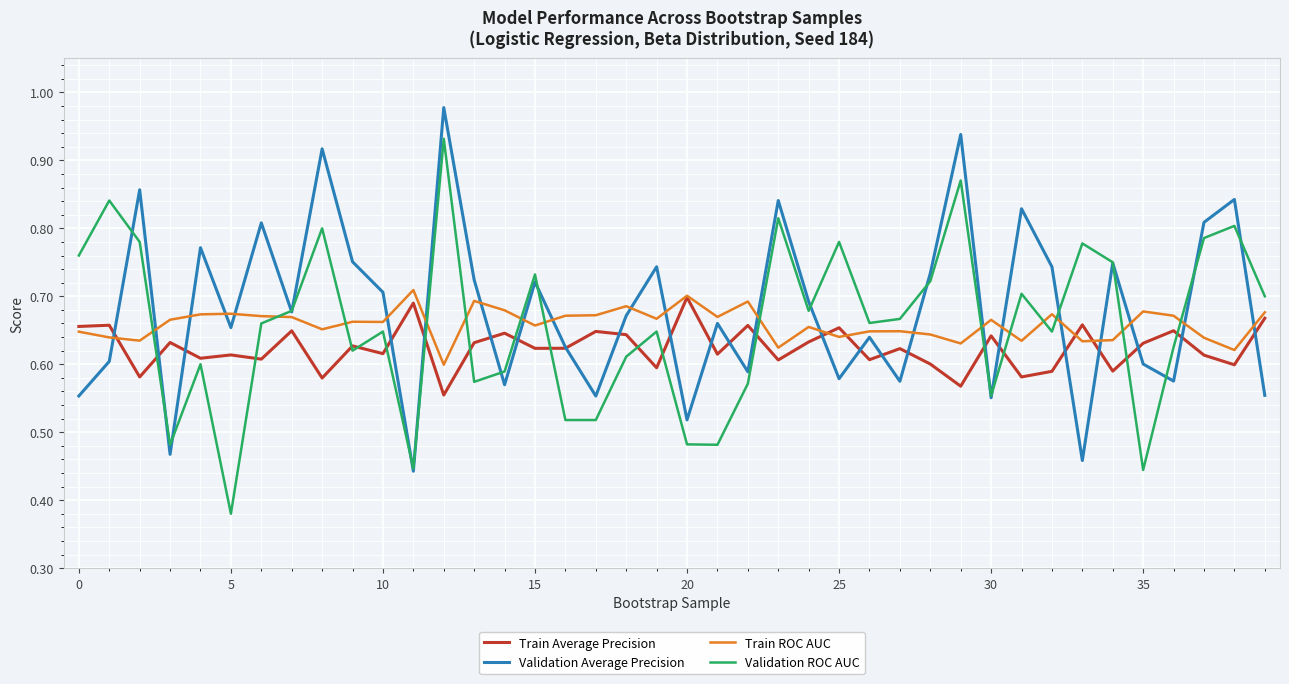

What is the label of the 29th point from the right?

11